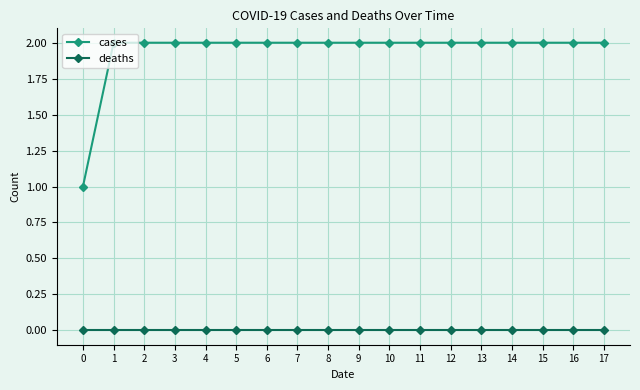

Does the chart display data point markers on the line(s)?

Yes